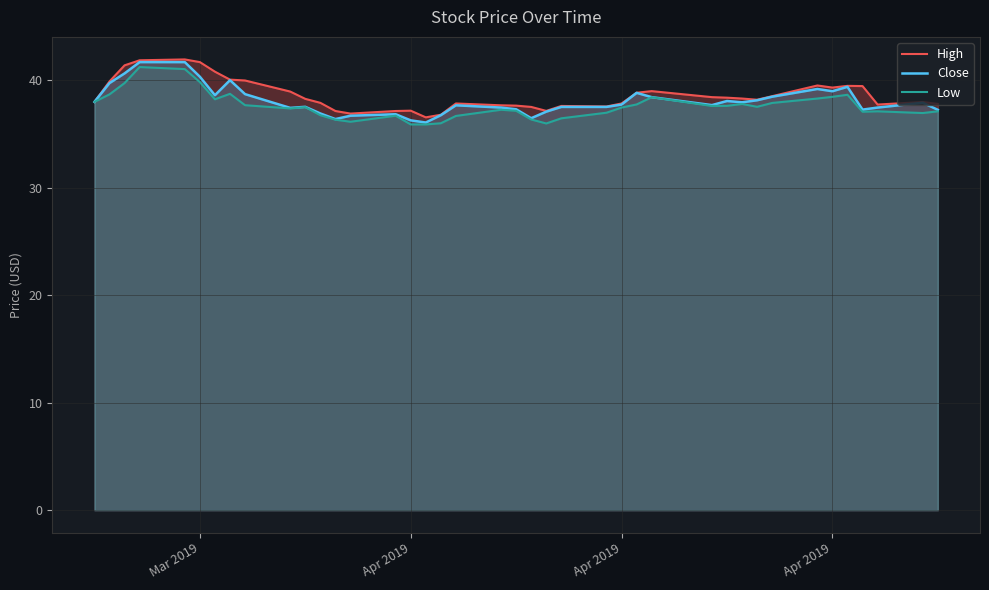

Reading left to right, what are all the values shown in this chart?

High: 38.0	39.9	41.4	41.9	42.0	41.7	40.8	40.1	40.0	39.0	38.3	37.9	37.2	36.9	37.2	37.2	36.6	36.8	37.8	37.7	37.7	37.5	37.2	37.6	37.6	37.8	38.8	39.0	38.4	38.4	38.3	38.2	38.5	39.5	39.3	39.5	39.5	37.8	38.0	37.8
Close: 38.0	39.8	40.6	41.7	41.7	40.3	38.6	40.0	38.7	37.4	37.5	36.9	36.4	36.7	36.8	36.3	36.1	36.8	37.7	37.5	37.3	36.5	37.1	37.5	37.5	37.8	38.8	38.4	37.7	38.1	38.0	38.2	38.5	39.2	39.0	39.4	37.3	37.5	37.9	37.3
Low: 38.0	38.7	39.8	41.2	41.0	39.8	38.2	38.8	37.7	37.4	37.5	36.8	36.3	36.2	36.7	35.9	35.9	36.0	36.7	37.3	37.2	36.4	36.0	36.5	37.0	37.5	37.8	38.4	37.6	37.6	37.8	37.5	37.9	38.3	38.5	38.7	37.1	37.1	37.0	37.1